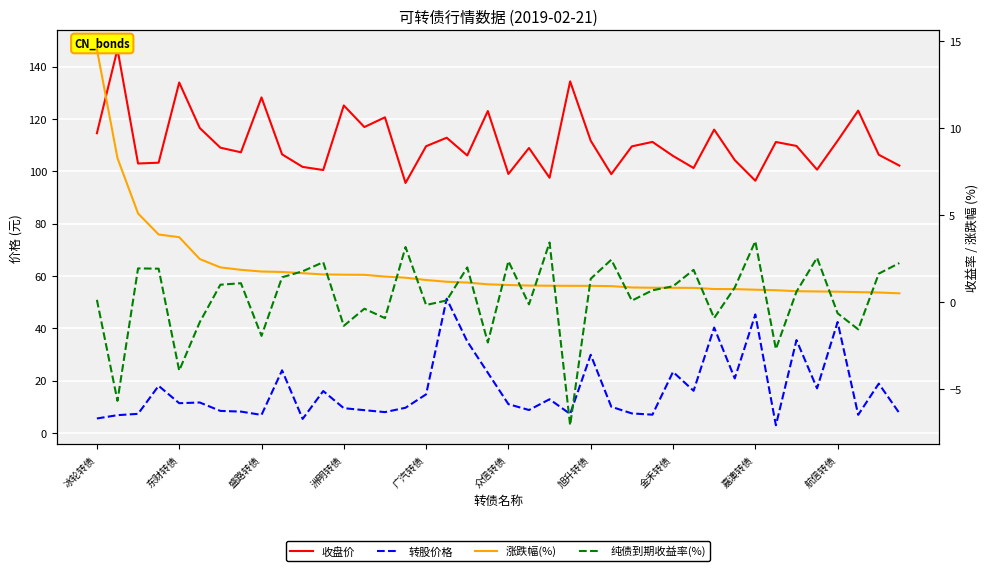

Is it true that 转股价格 equals 17.0 at 35?

True